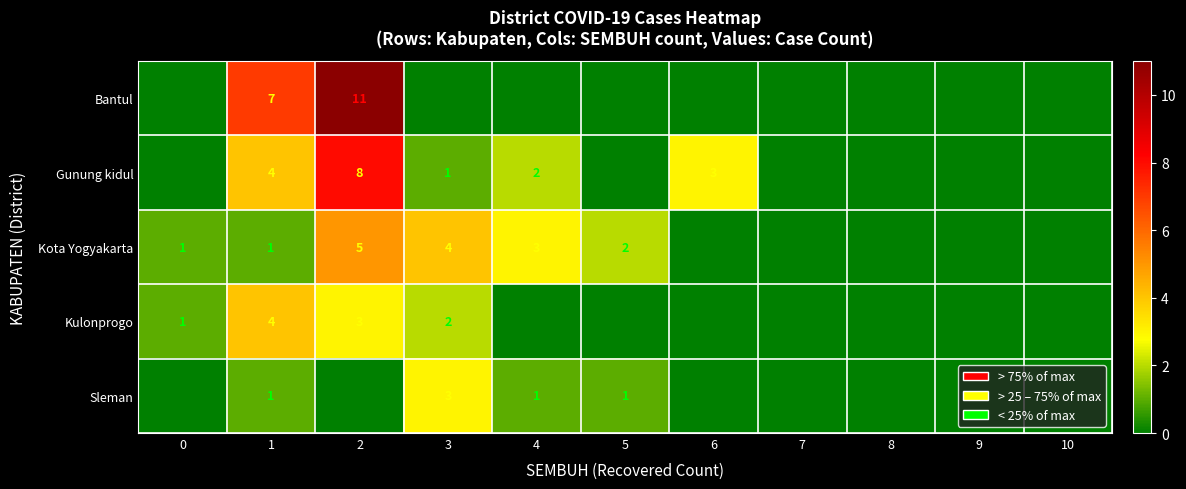

The Kota Yogyakarta series shows 0 at 1. True or false?

False